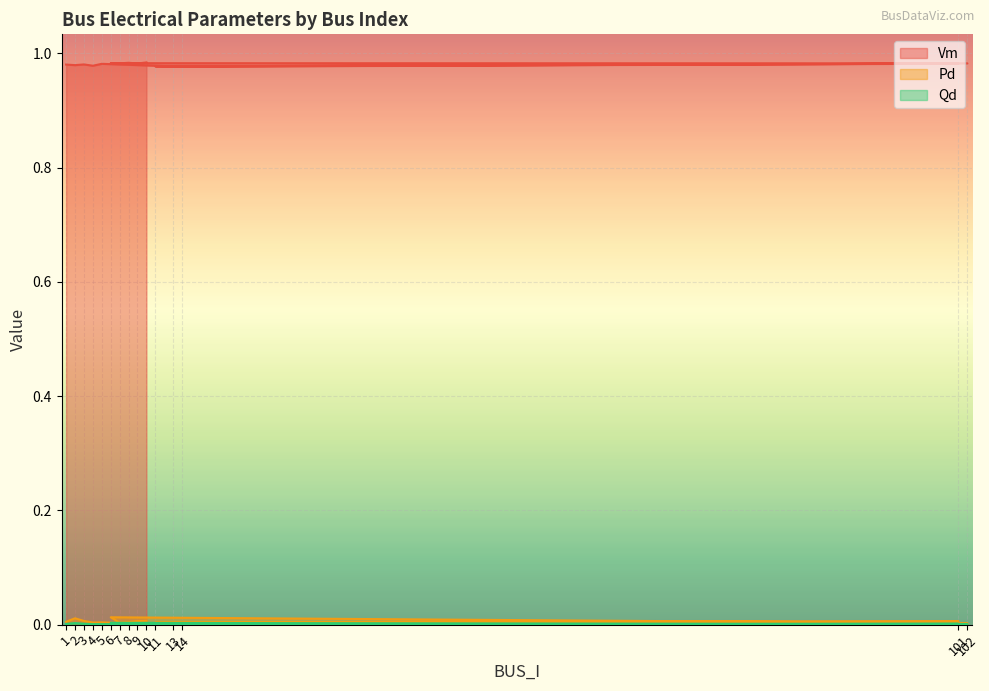

Read the Vm value at 14.

1.0